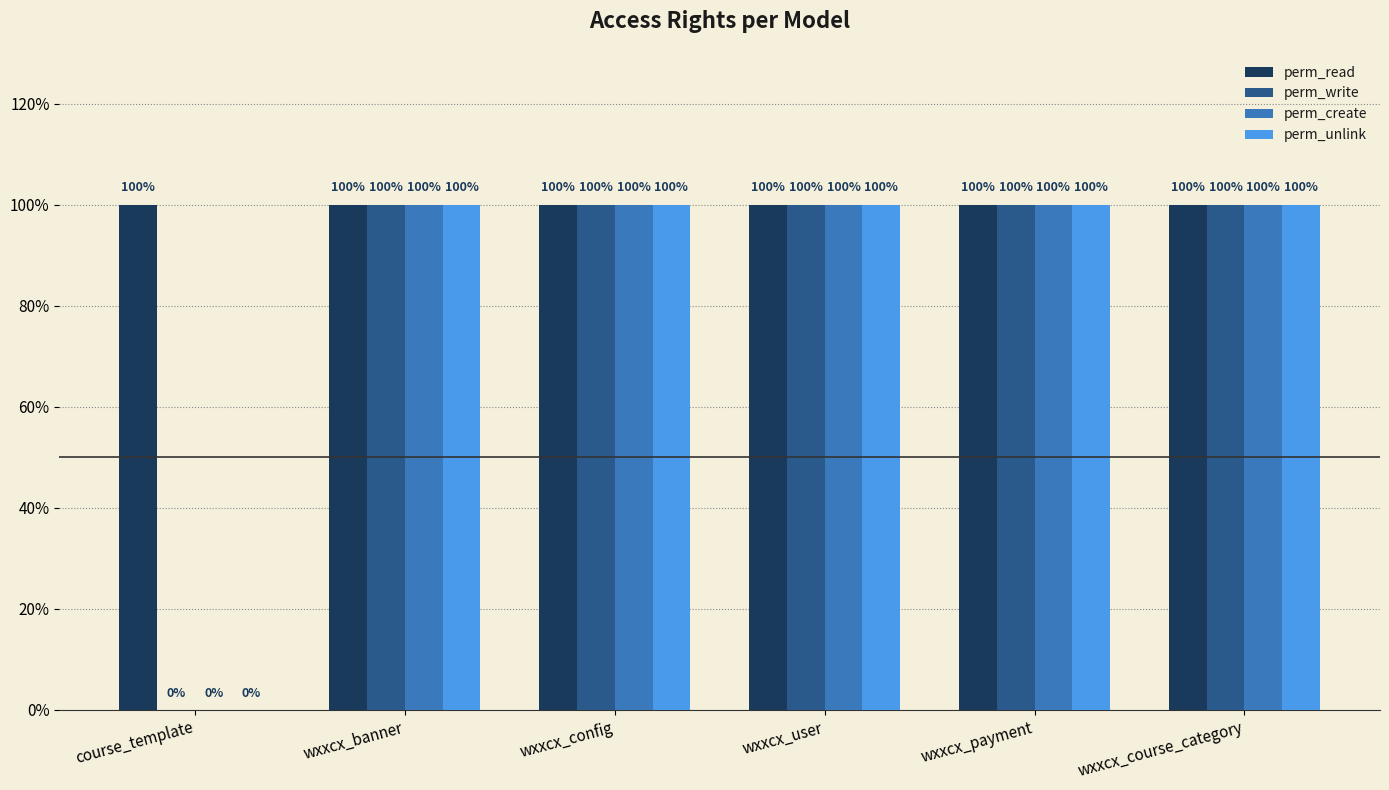

Does the chart contain stacked bars?

No